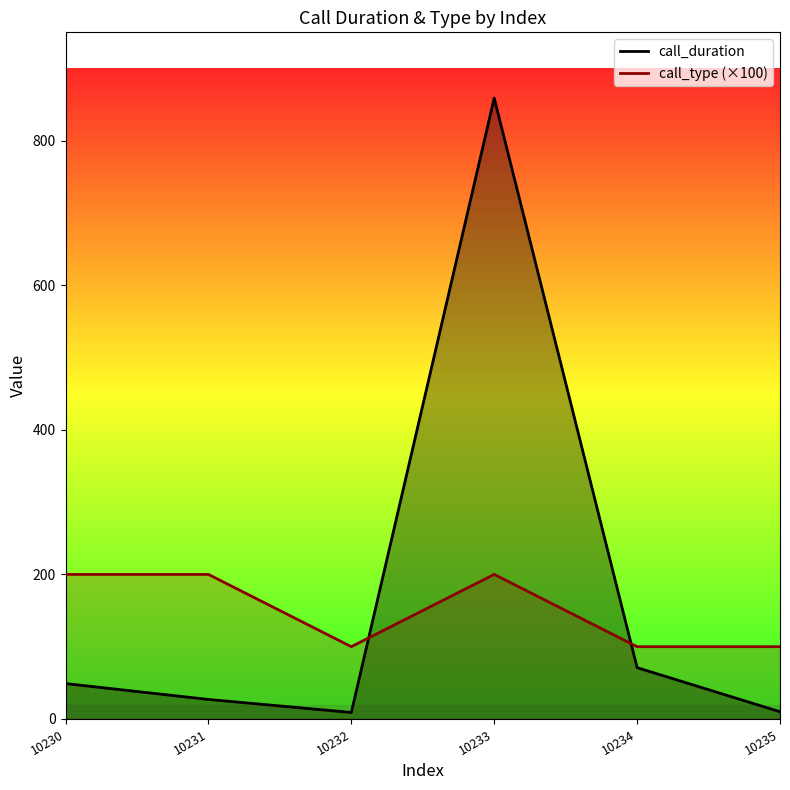

At which category is the sum across all series the highest?

10233